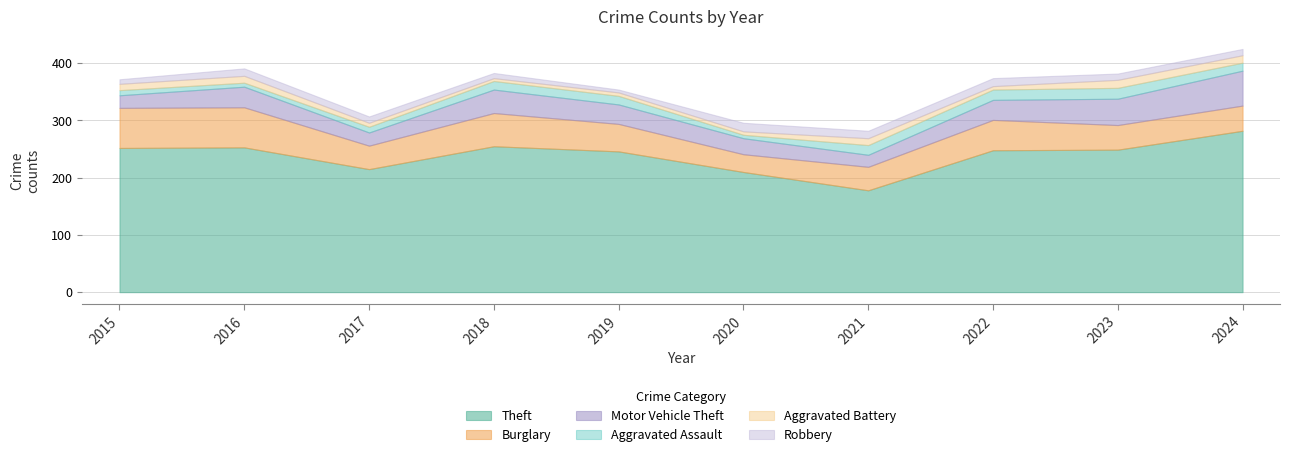

Reading left to right, what are all the values shown in this chart?

Theft: 252	253	215	255	246	210	178	248	249	282
Burglary: 70	70	41	58	48	31	41	53	43	44
Motor Vehicle Theft: 22	36	23	41	34	28	21	35	46	61
Aggravated Assault: 9	7	10	15	15	6	17	18	19	14
Aggravated Battery: 11	12	7	5	6	6	12	6	14	13
Robbery: 8	13	11	9	5	15	13	14	11	11